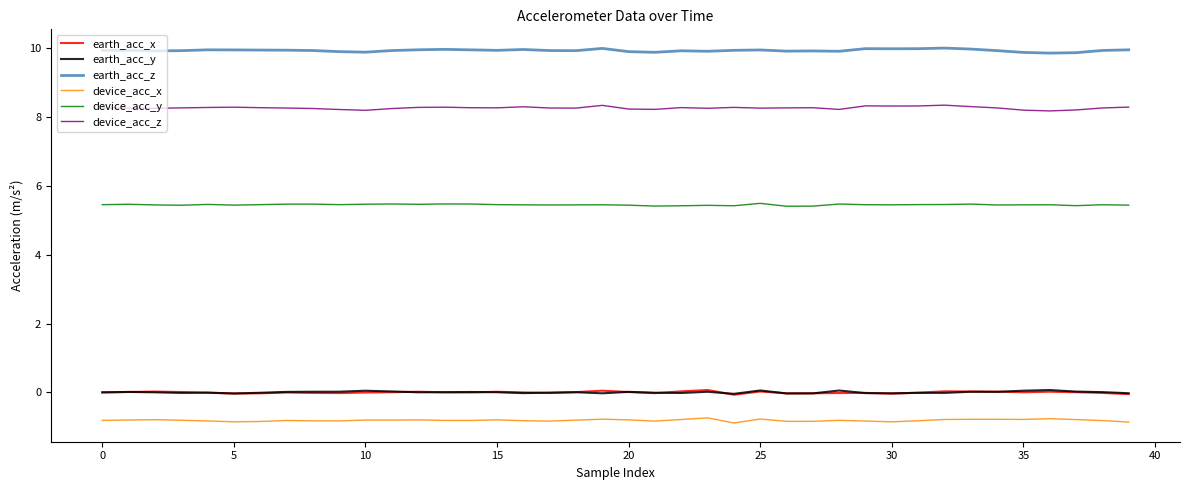

True or false: device_acc_y and earth_acc_z intersect in this chart.

False